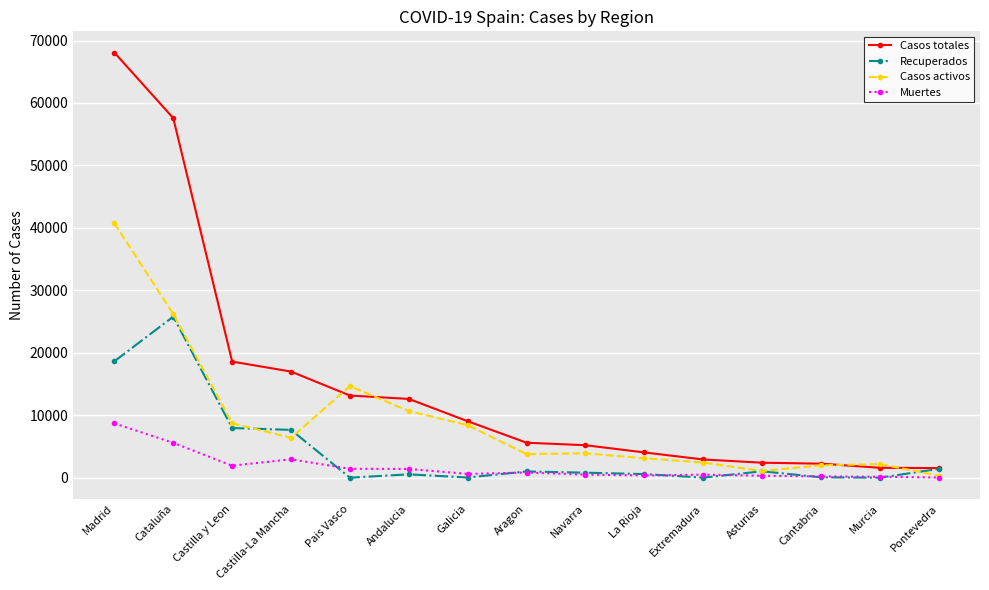

What is the difference between the Recuperados values at Asturias and Navarra?

222